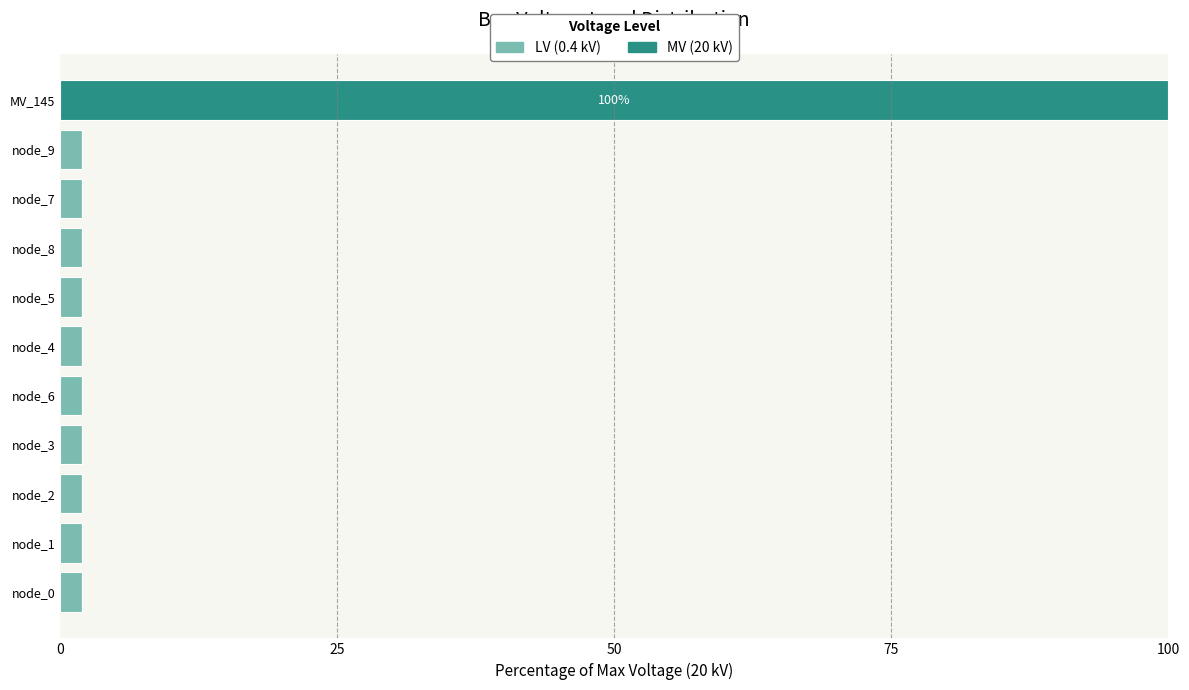

At which category is the sum across all series the highest?

MV_145